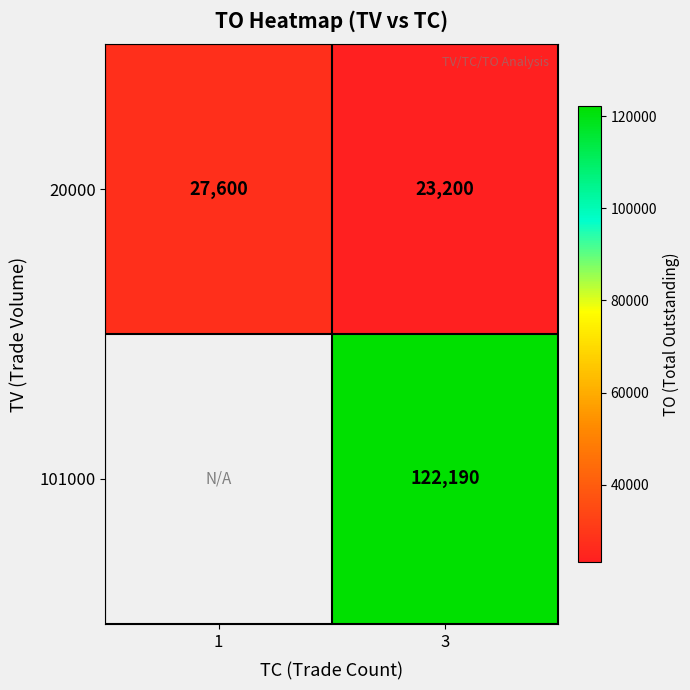

True or false: 20000 has a value of 23200 at 3.

True